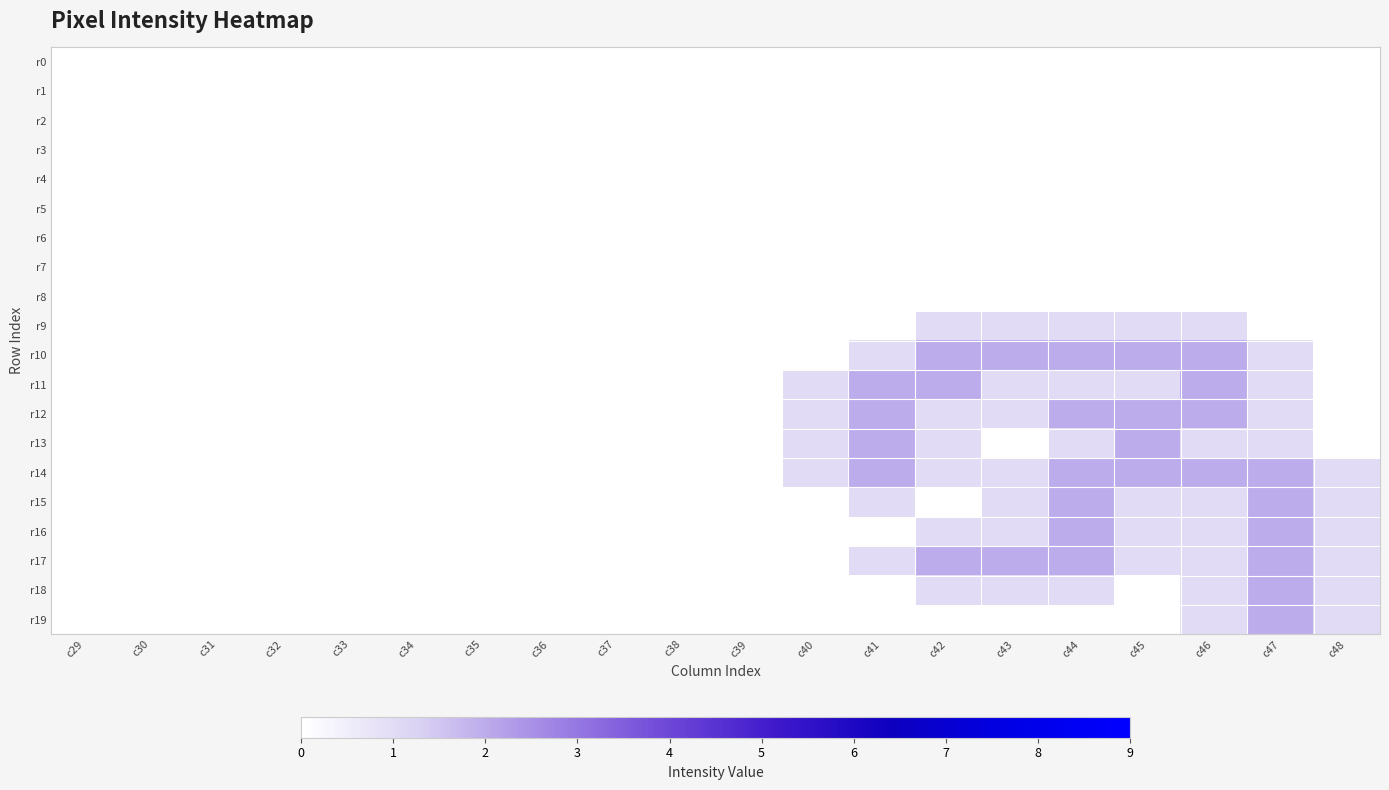

Between c35 and c46, which series saw the biggest shift?

r10